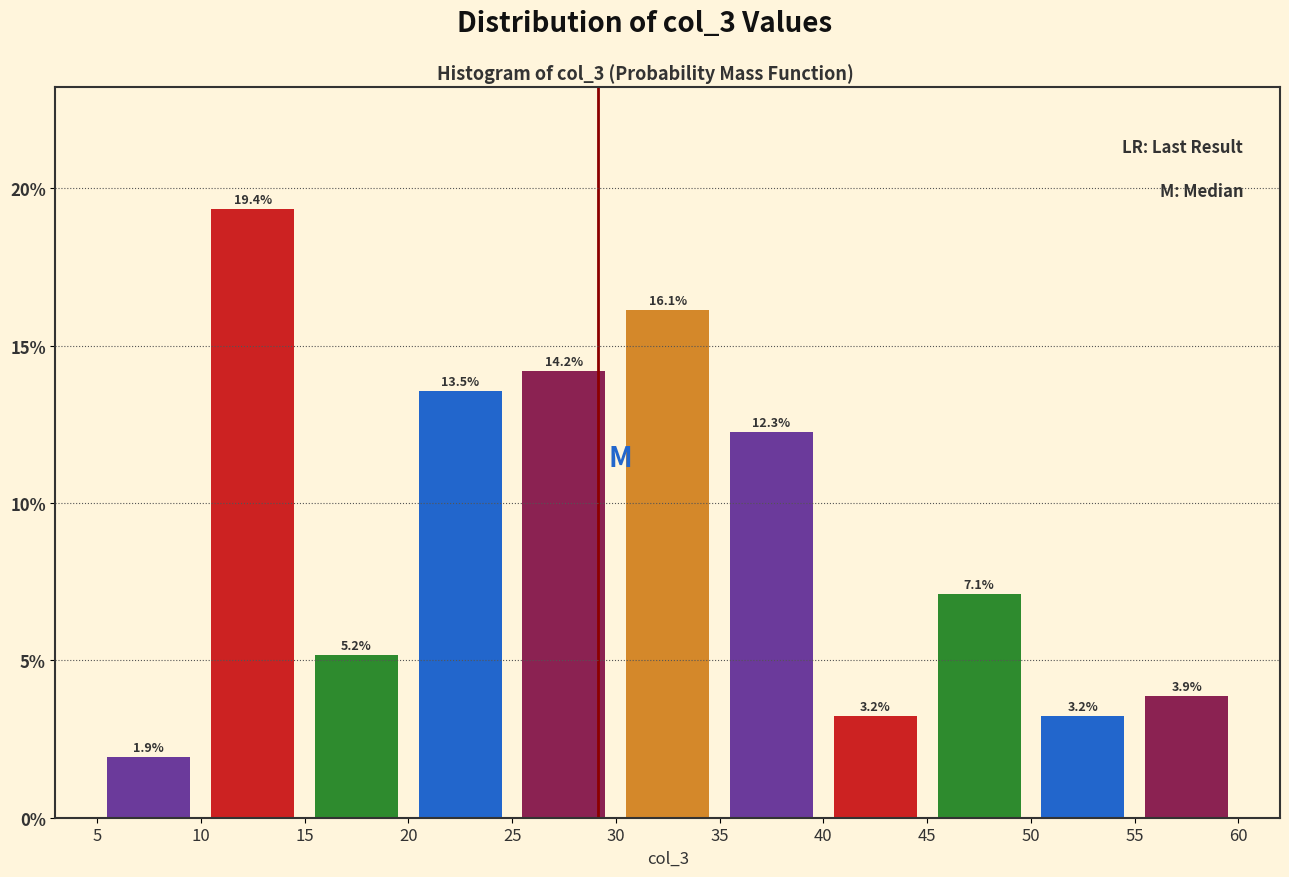

How tall is the bar that spans 35 to 40 on the x-axis?

12.3